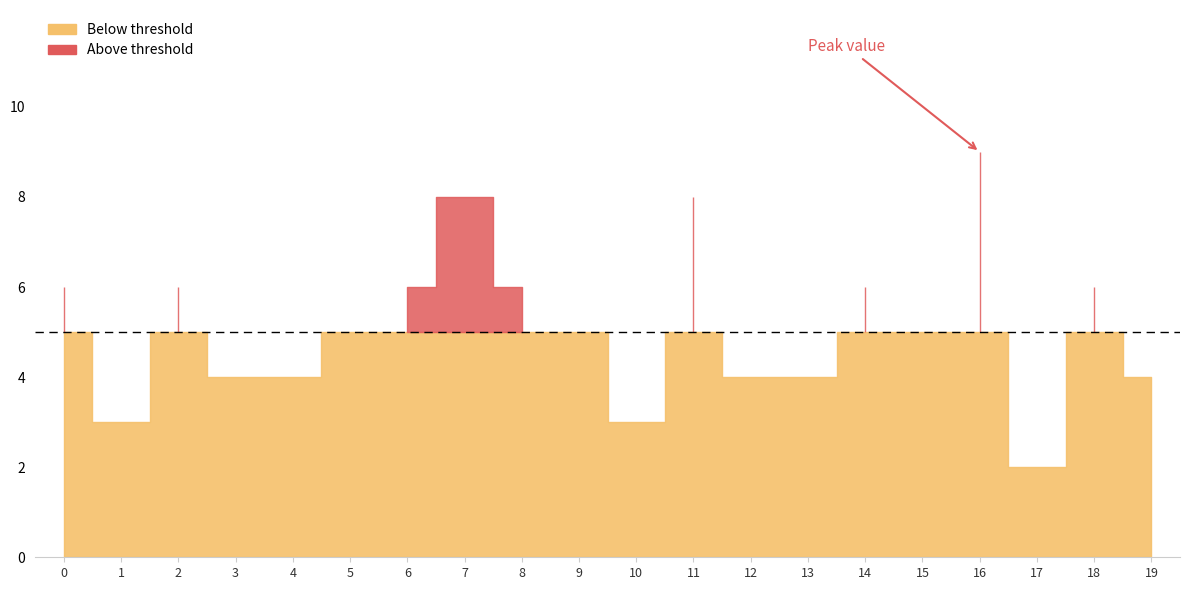

True or false: the data shows 5 at 1.

False